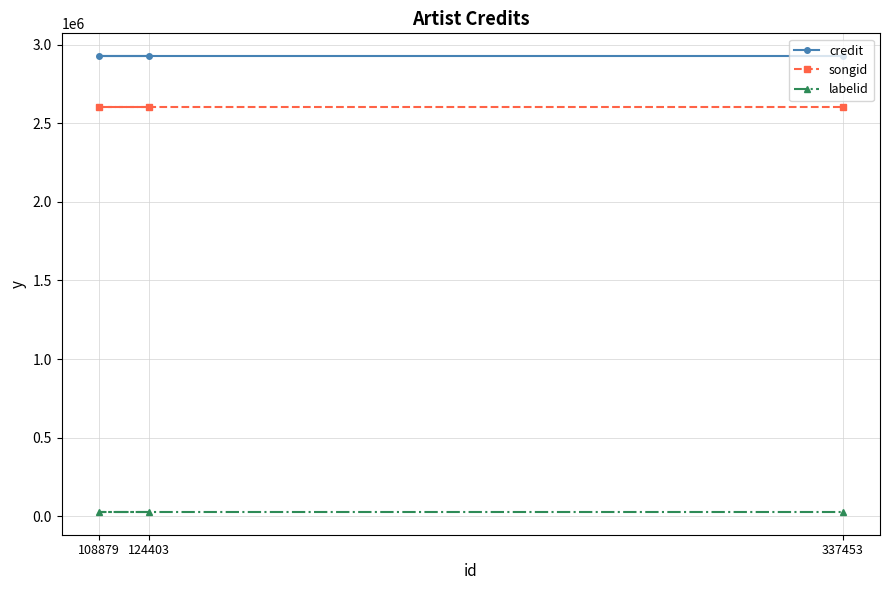

Reading left to right, transcribe all the data shown in this chart.

credit: 2927007	2927007	2927007
songid: 2602803	2602803	2602803
labelid: 27541	27541	27541